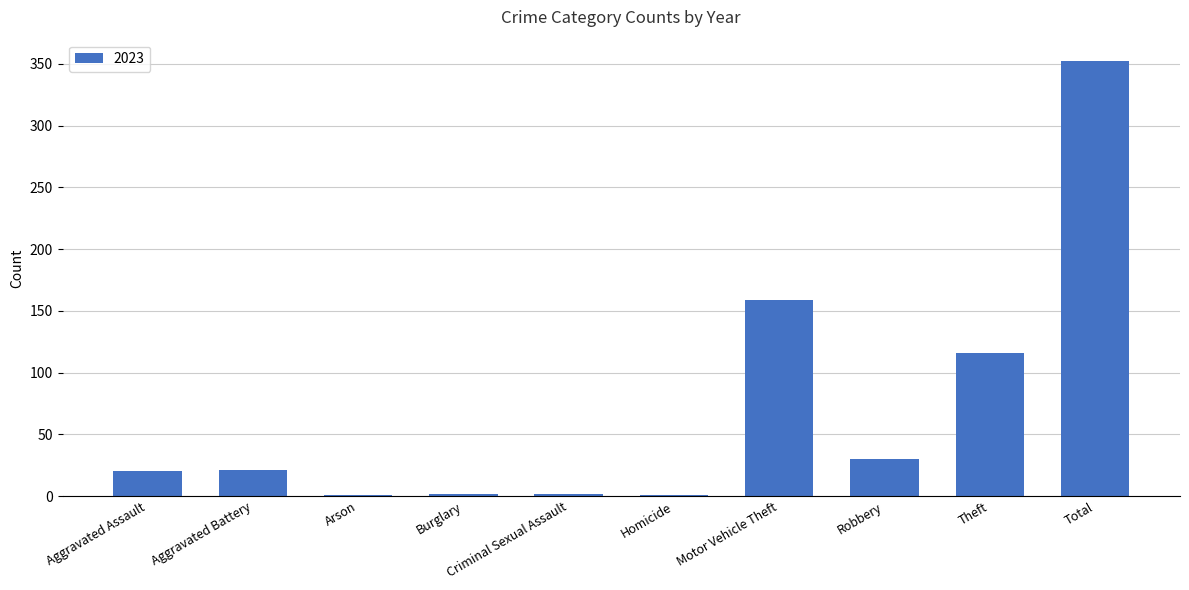

What is the maximum value shown in the chart?

352